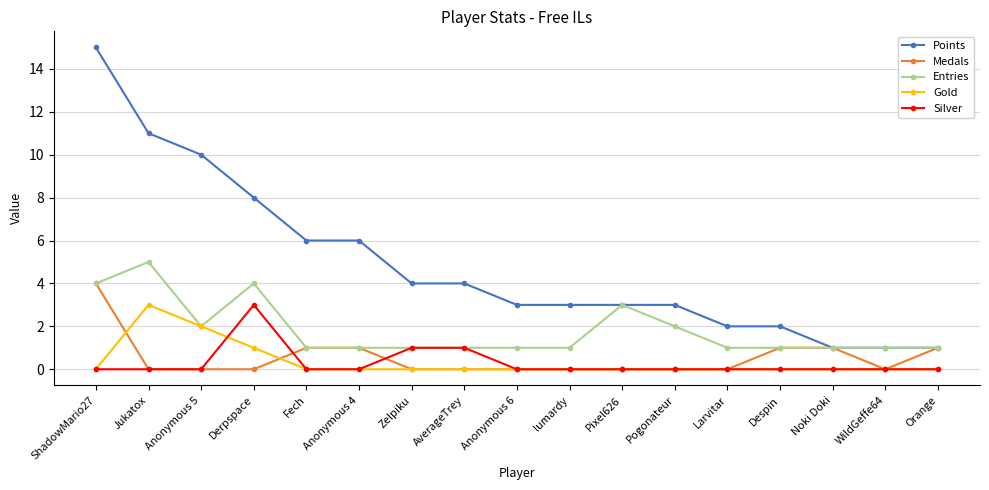

What is the difference between the Entries values at AverageTrey and ShadowMario27?

3